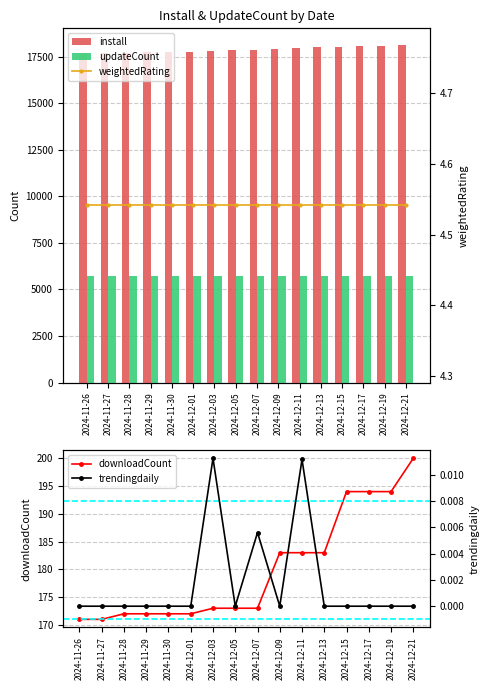

What position from the right is 2024-11-29?

13